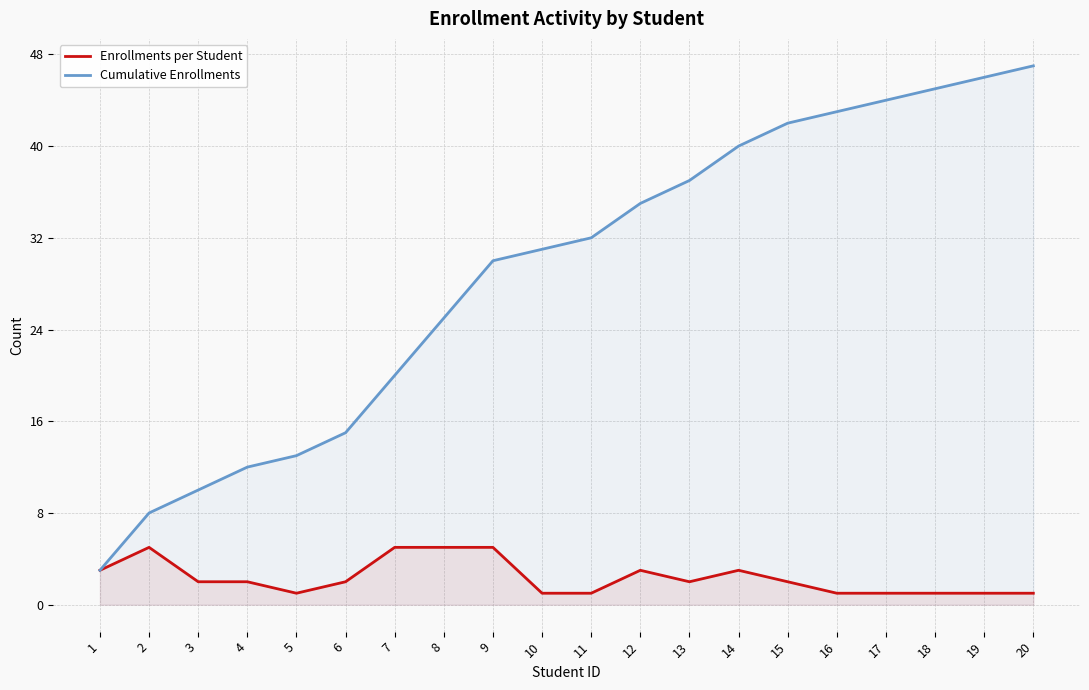

Is the value of Cumulative Enrollments at 8 greater than the value of Enrollments per Student at 8?

Yes